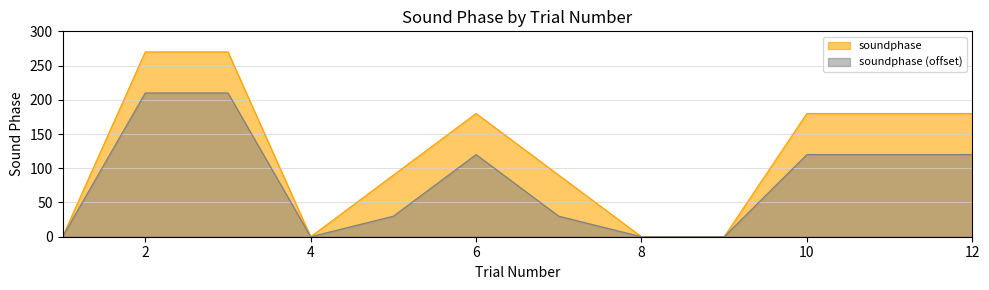

What is the difference between the maximum and minimum values?

270